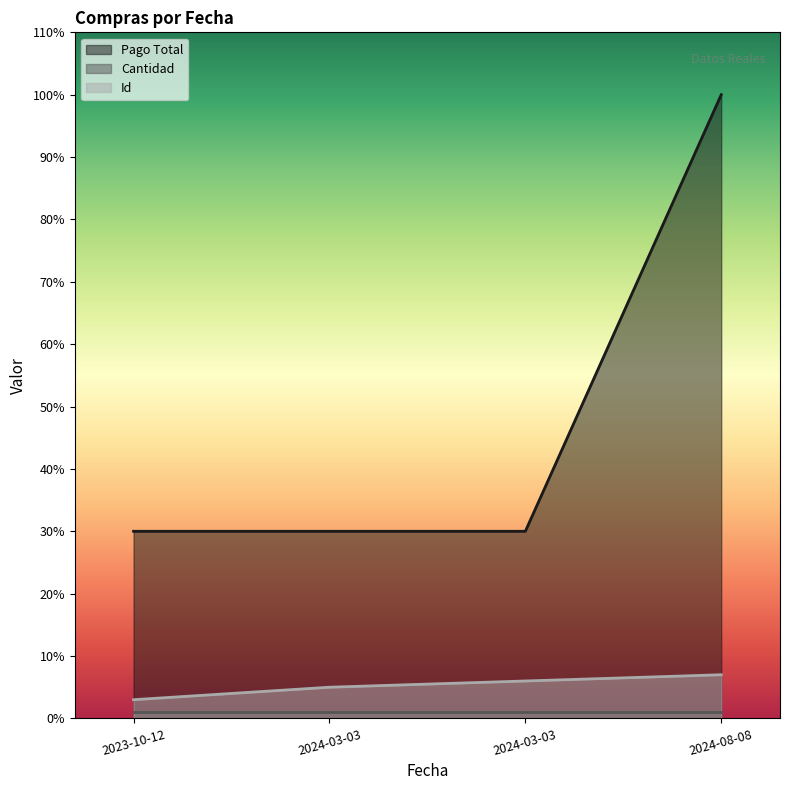

Rank the categories by Pago Total value from highest to lowest.

2024-08-08, 2023-10-12, 2024-03-03, 2024-03-03